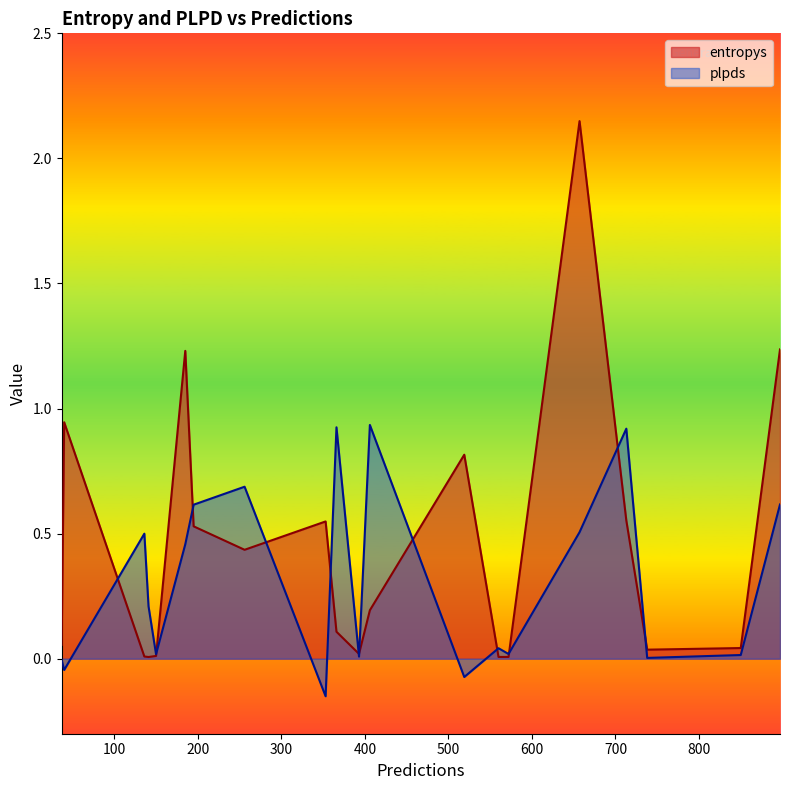

Which series has the largest total across all categories?

entropys